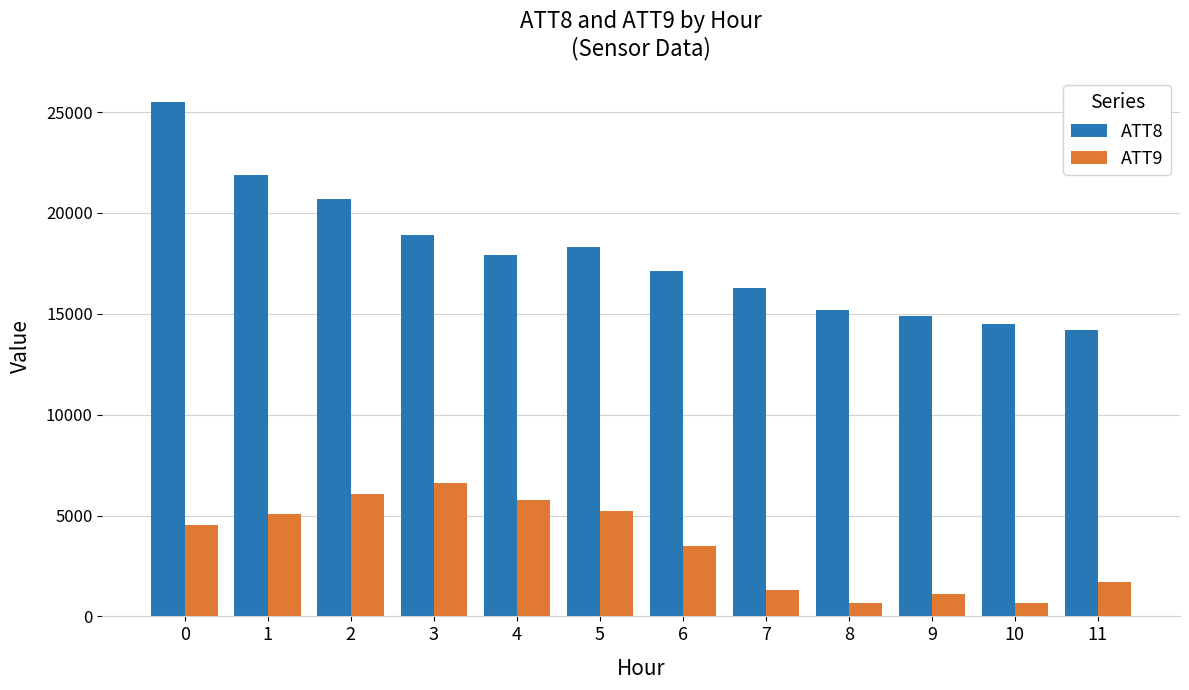

At how many categories does at least one series exceed 19713?

3